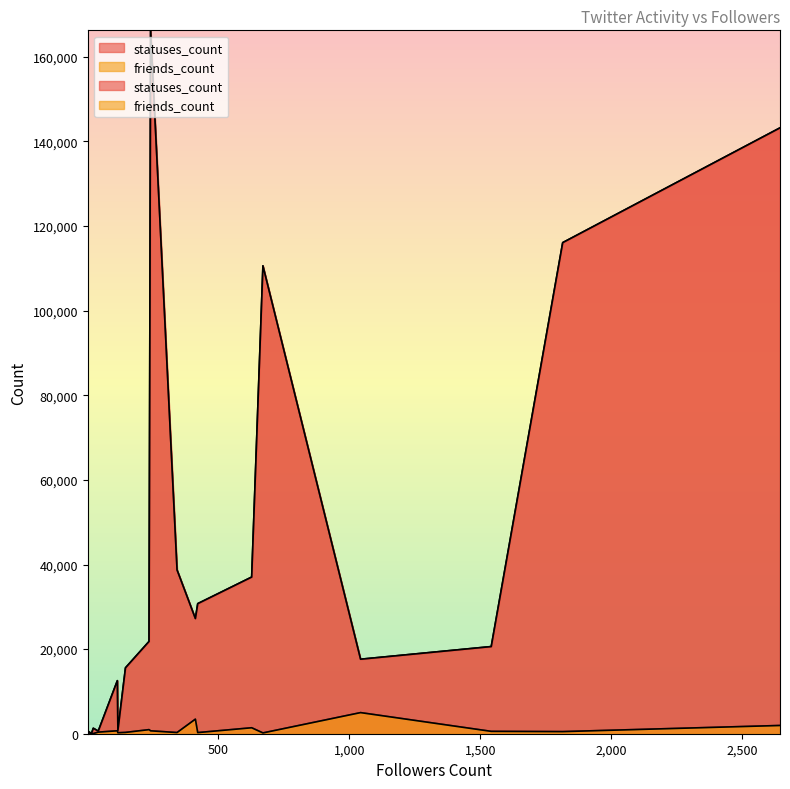

True or false: friends_count has a value of 2610 at 2645.

False